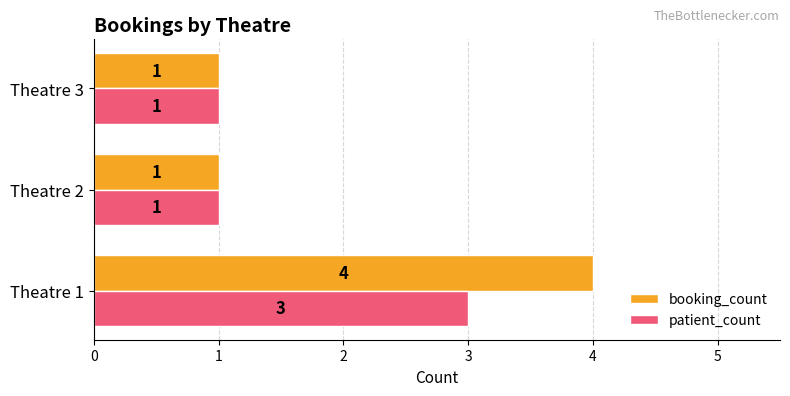

What is the minimum value for patient_count?

1